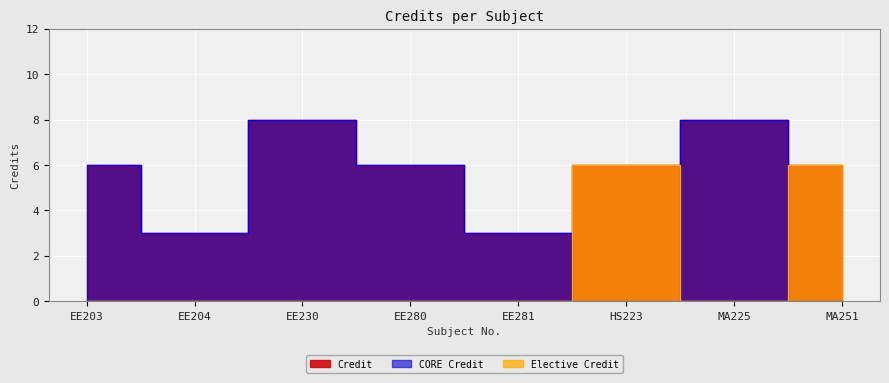

List the labels in order of value, largest first.

EE230, MA225, EE203, EE280, HS223, MA251, EE204, EE281